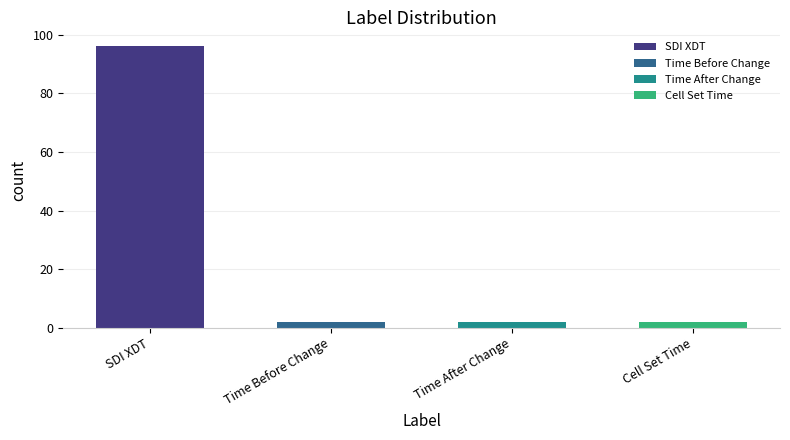

What is the difference between the maximum and minimum values?

94